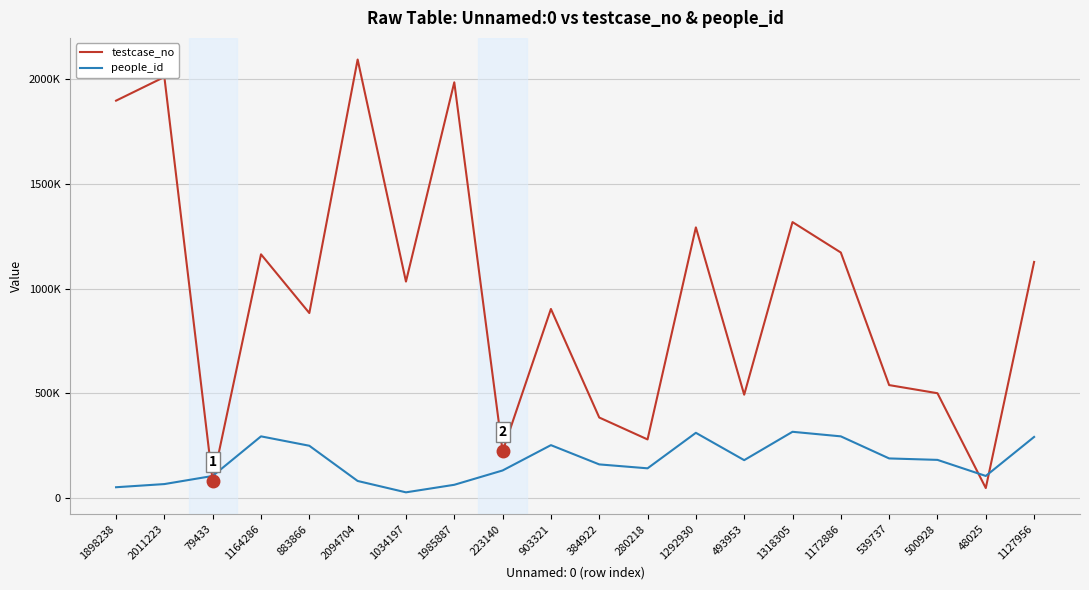

Which series has the largest range (max minus min)?

testcase_no